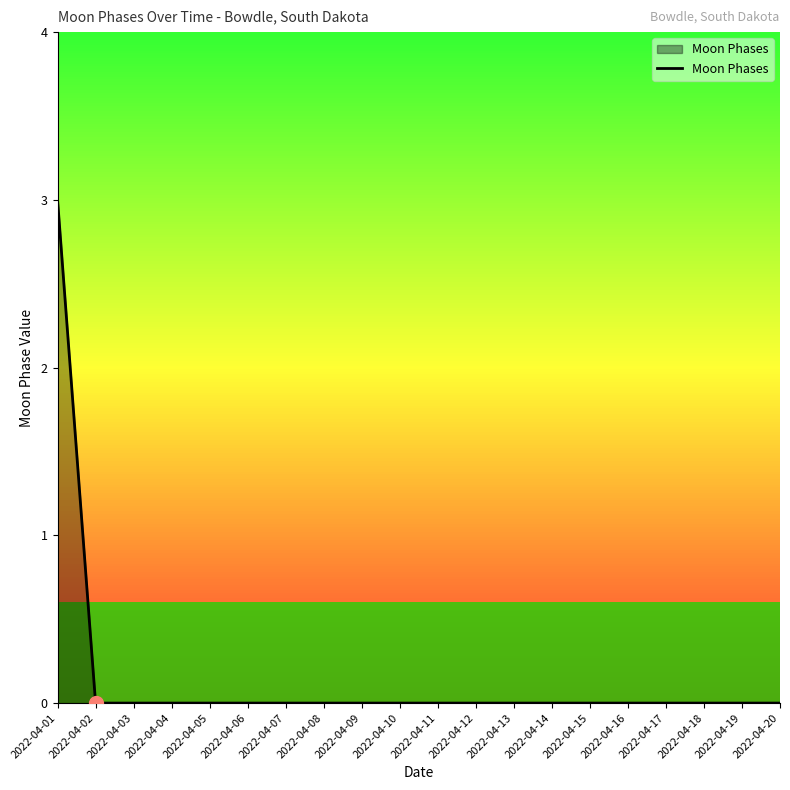

How many positive values are there?

1